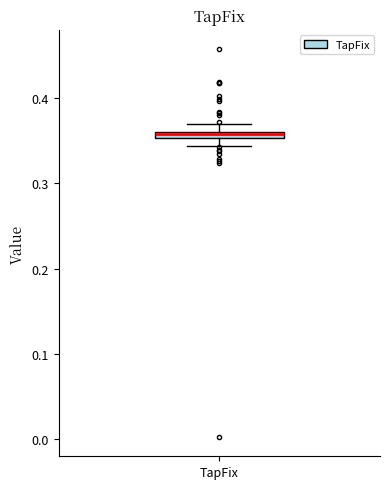

Where is the lower edge of the box for TapFix on the y-axis? The values are not printed on the chart, so give them approximately, as read against the axis.

0.35